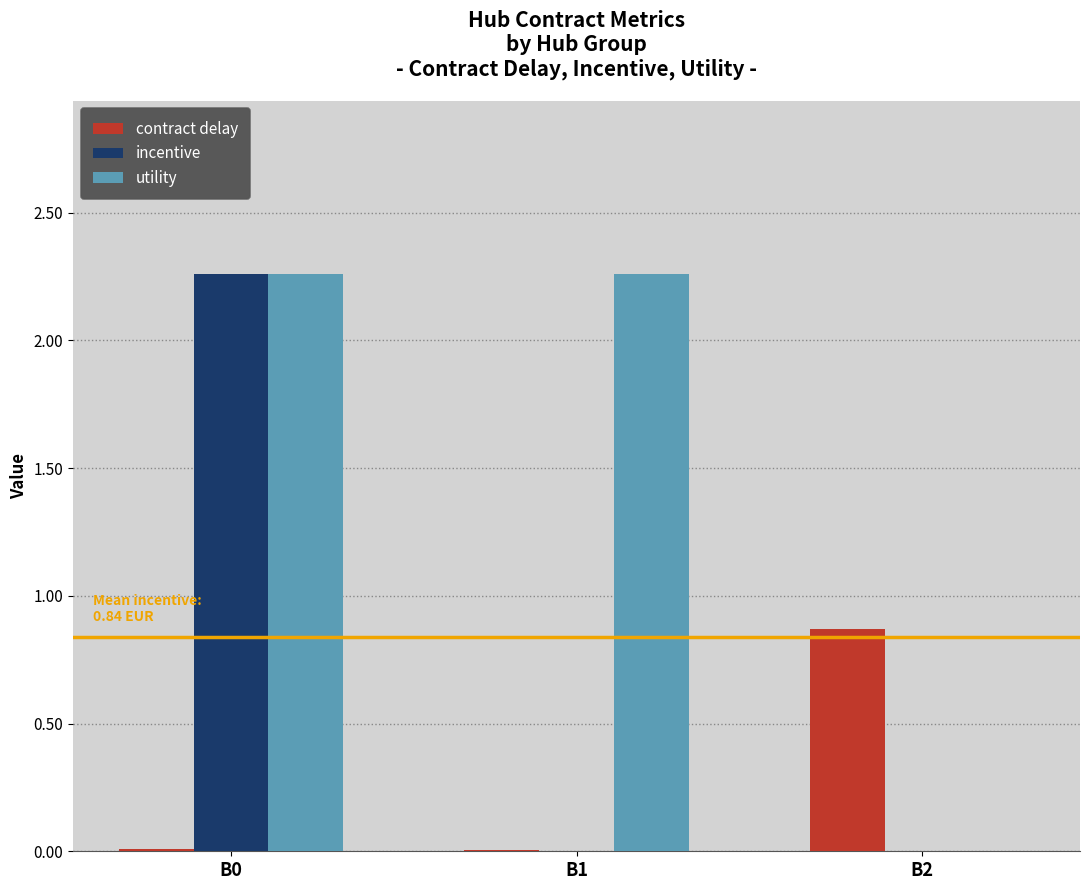

The value of incentive at B2 is -1.3. True or false?

False